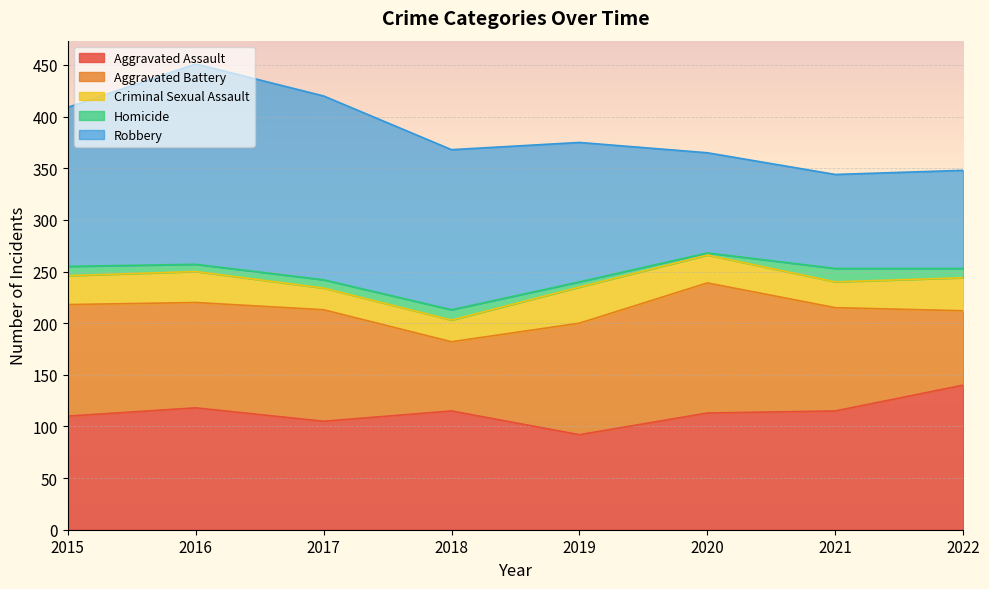

At 2018, list the series in order from largest to smallest.

Robbery, Aggravated Assault, Aggravated Battery, Criminal Sexual Assault, Homicide